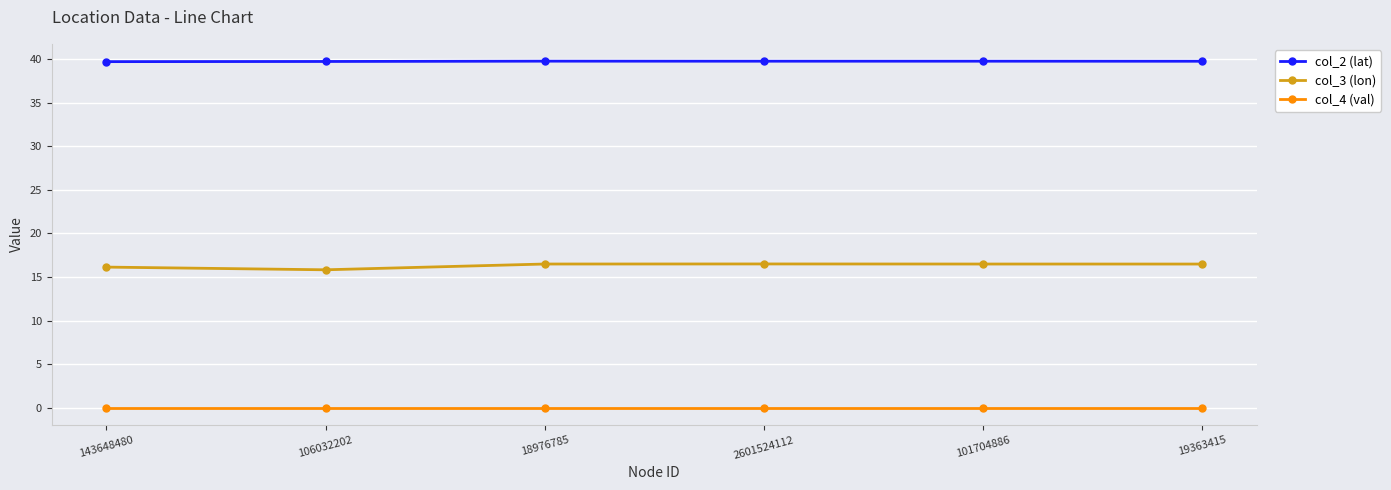

How many col_3 (lon) values are between 16 and 17?

5